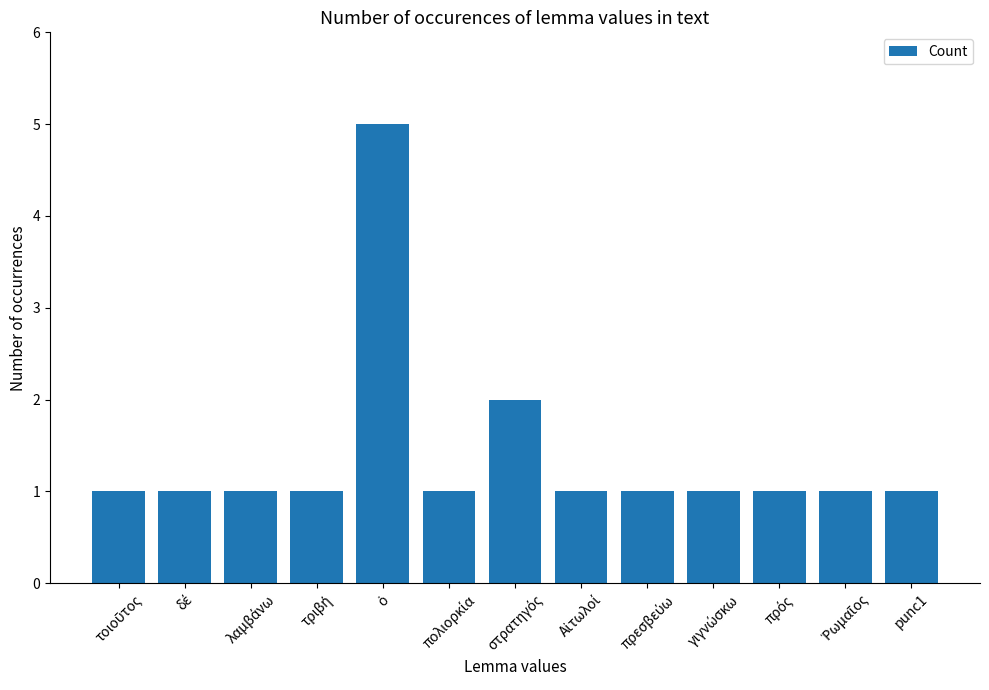

What is the maximum value shown in the chart?

5